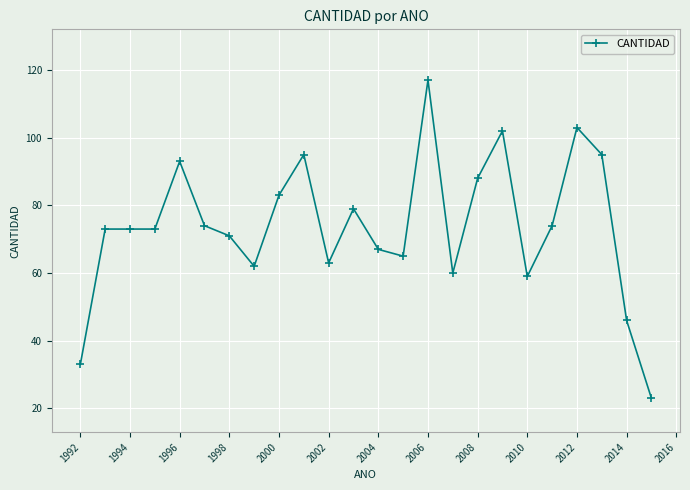

True or false: there are more than 0 points higher than both neighbors.

True